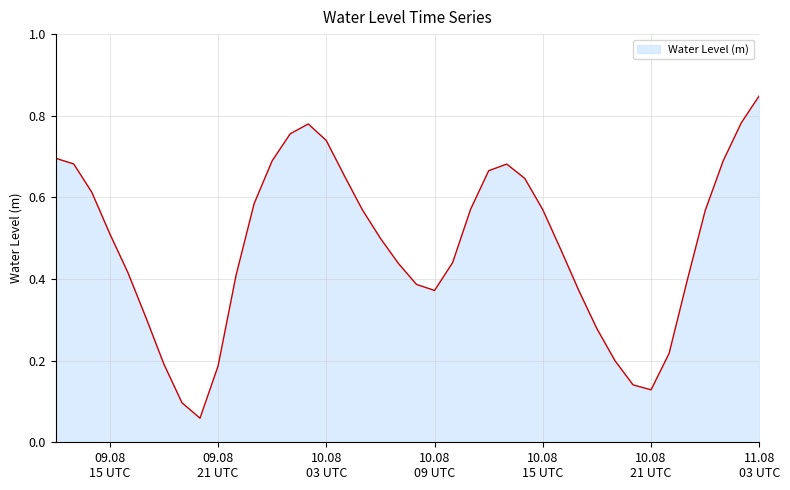

Does the chart display data point markers on the line(s)?

No